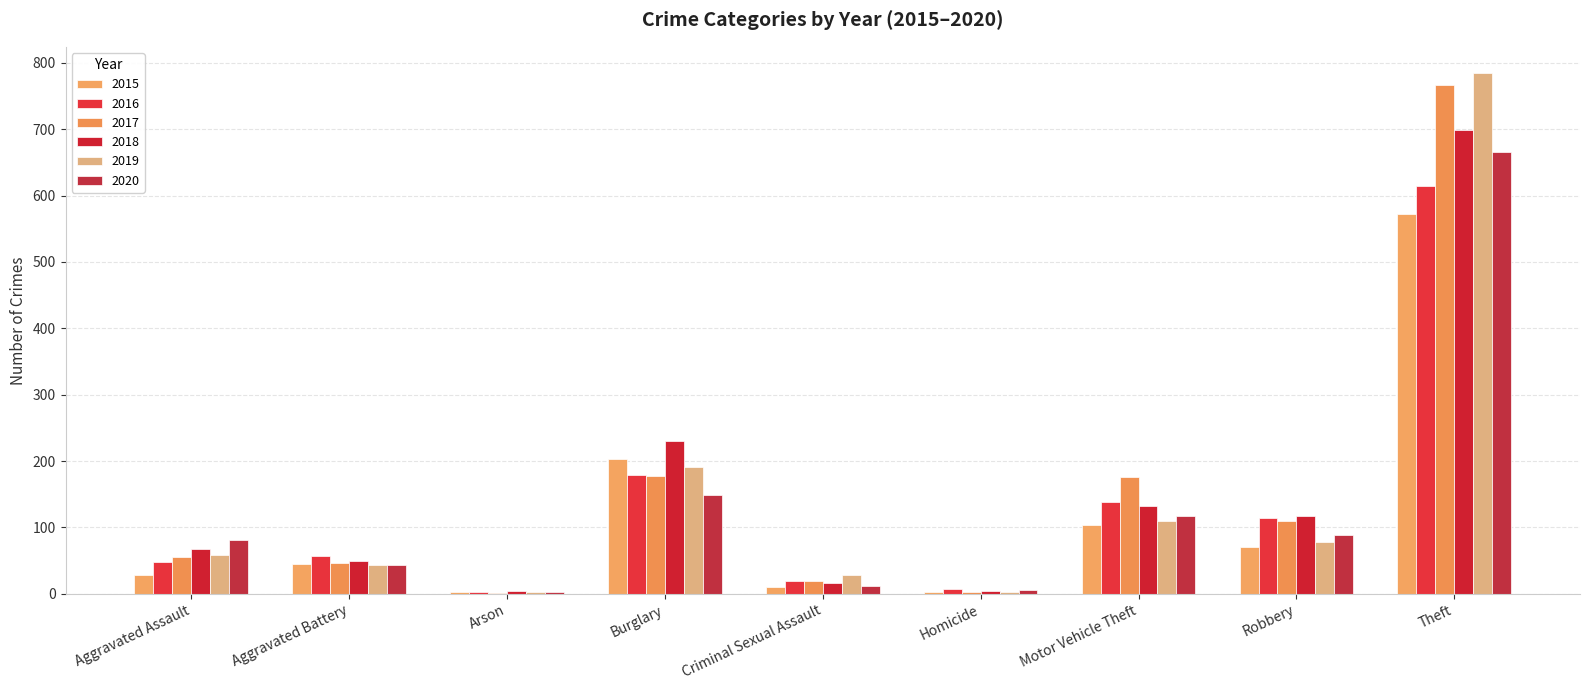

What are all the series names shown in the legend?

2015, 2016, 2017, 2018, 2019, 2020